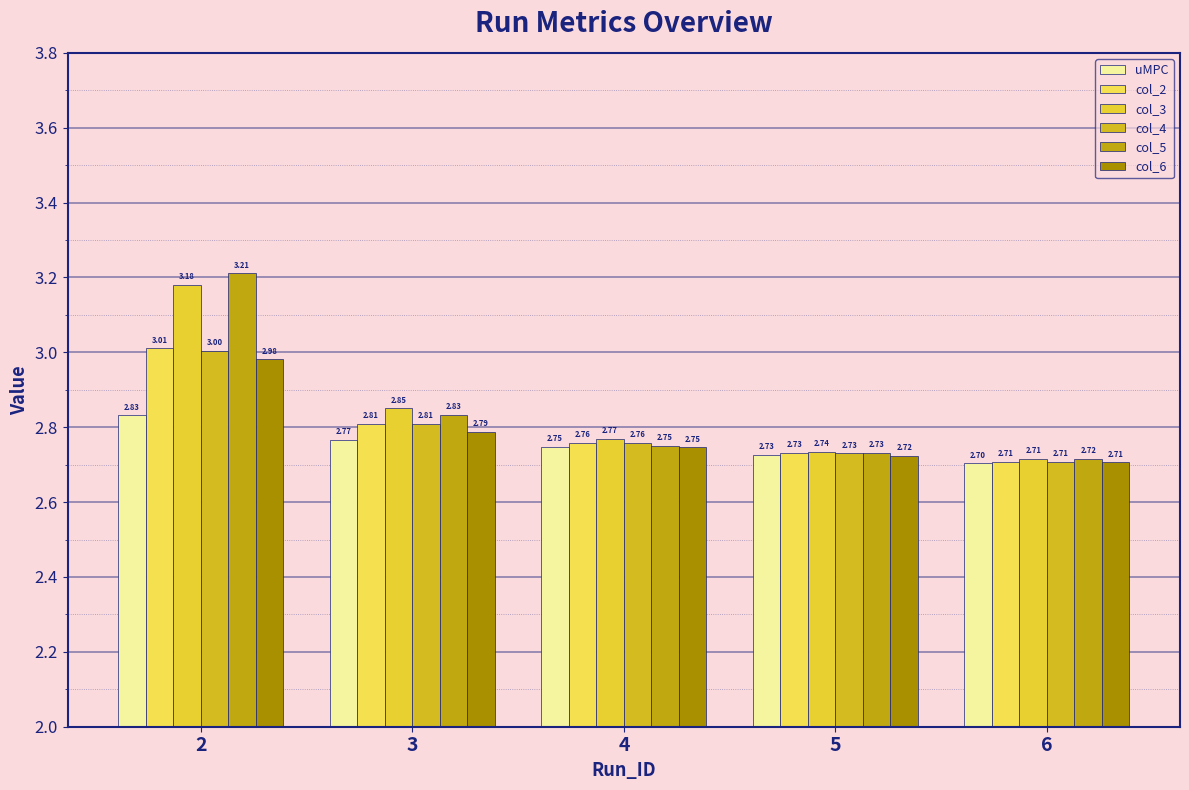

Are the bars grouped side by side (vs. stacked)?

Yes